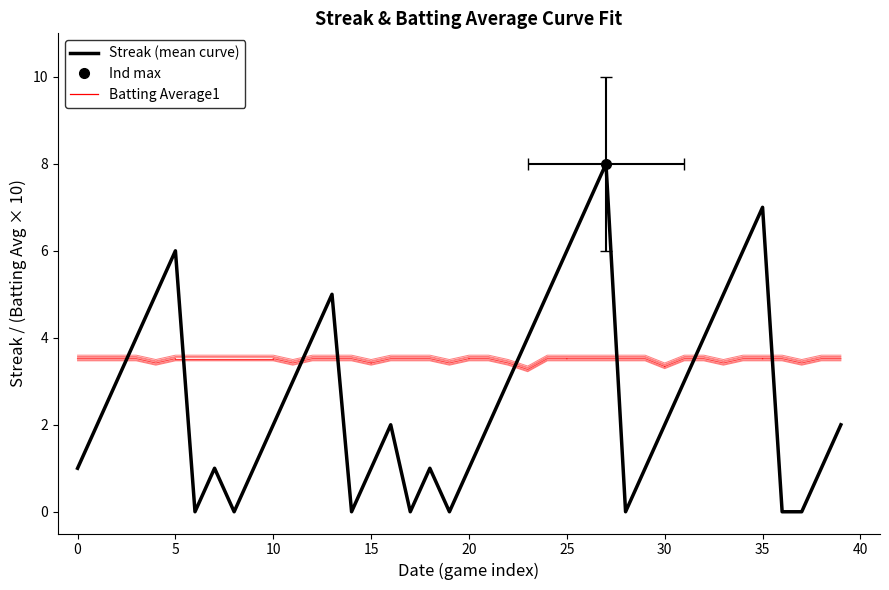

What is the spread (max minus min) of values at 15?

2.4